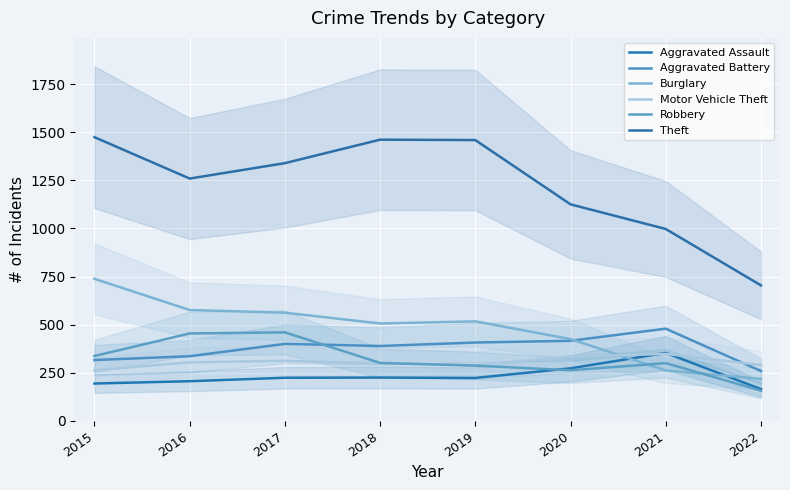

At which category is the sum across all series the highest?

2015